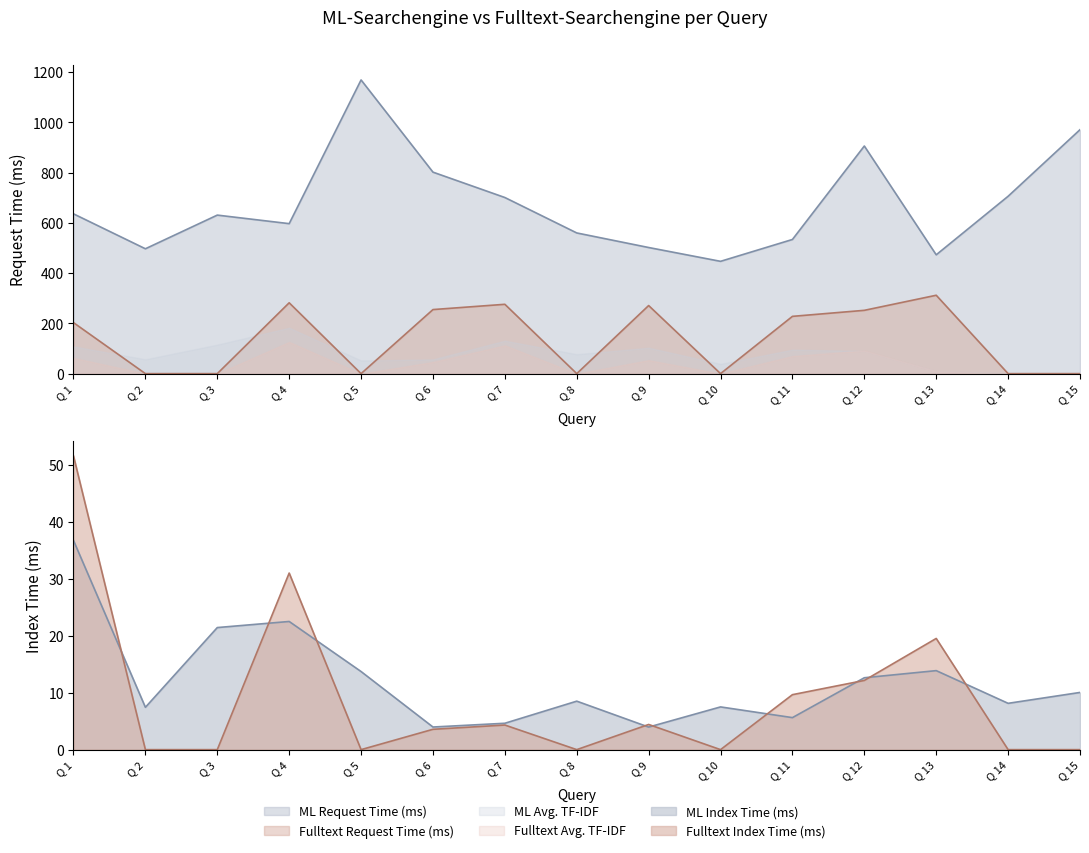

What is the average value of the ML Index Time (ms) series?

12.0